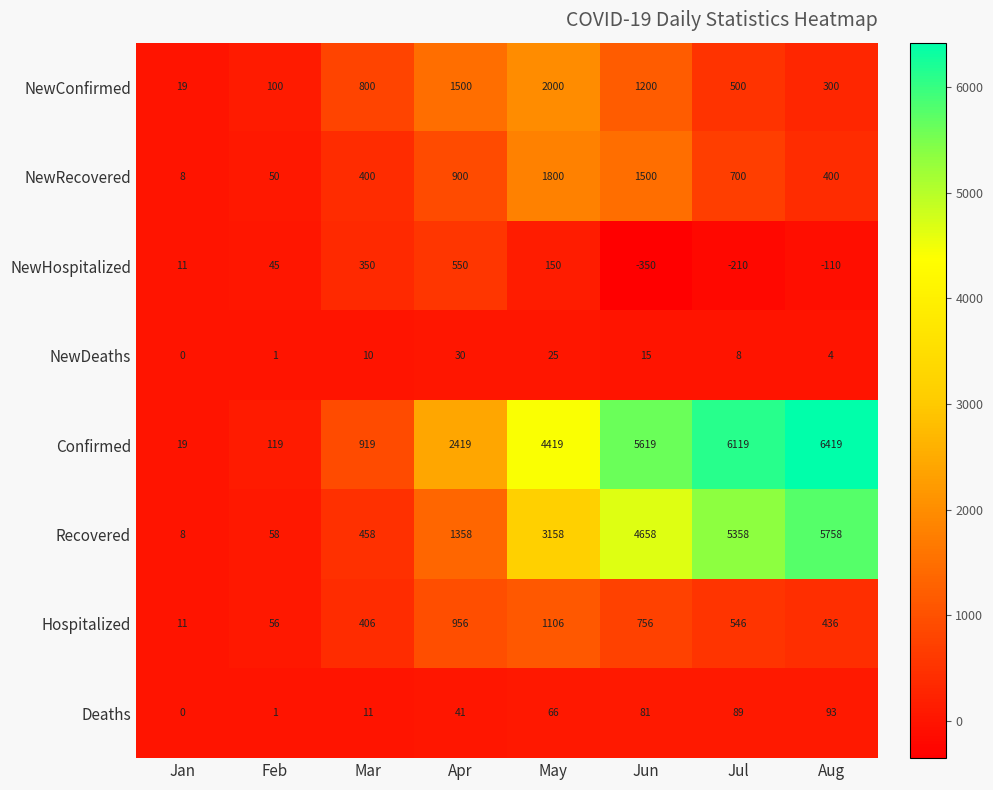

At Apr, list the series in order from smallest to largest.

NewDeaths, Deaths, NewHospitalized, NewRecovered, Hospitalized, Recovered, NewConfirmed, Confirmed